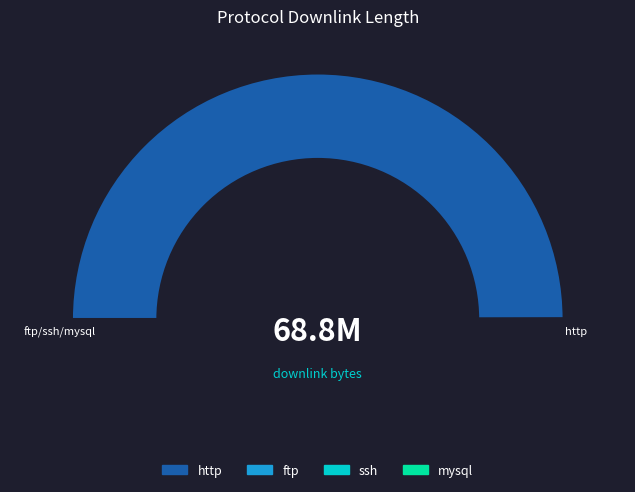

What percentage is NOT represented by ftp?

100.0%